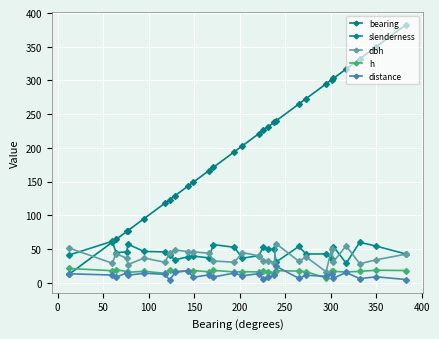

What are all the series names shown in the legend?

bearing, slenderness, dbh, h, distance